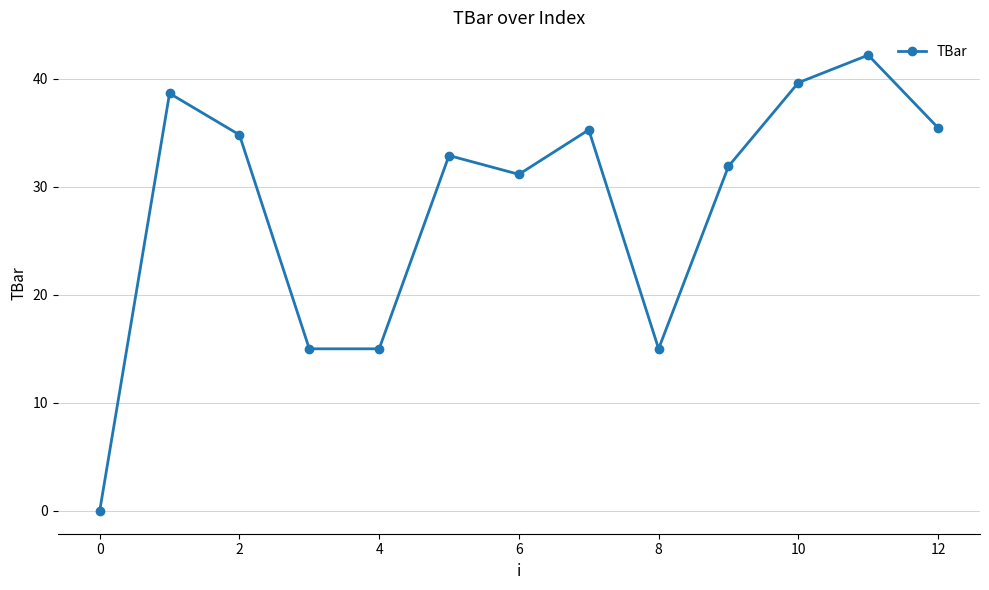

What is the value of the 12th point from the left?

42.2